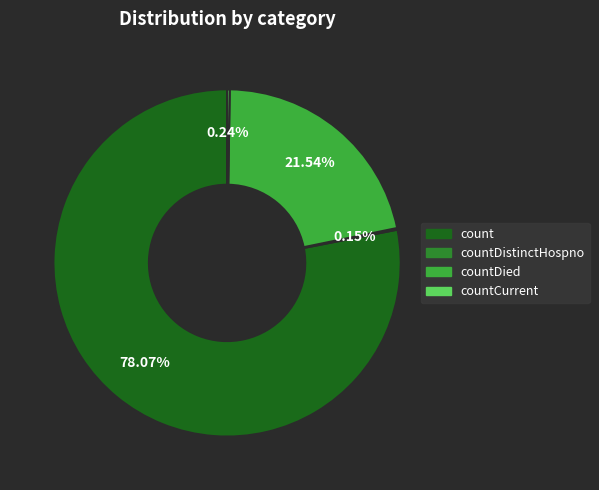

Is there a majority slice in this chart?

Yes